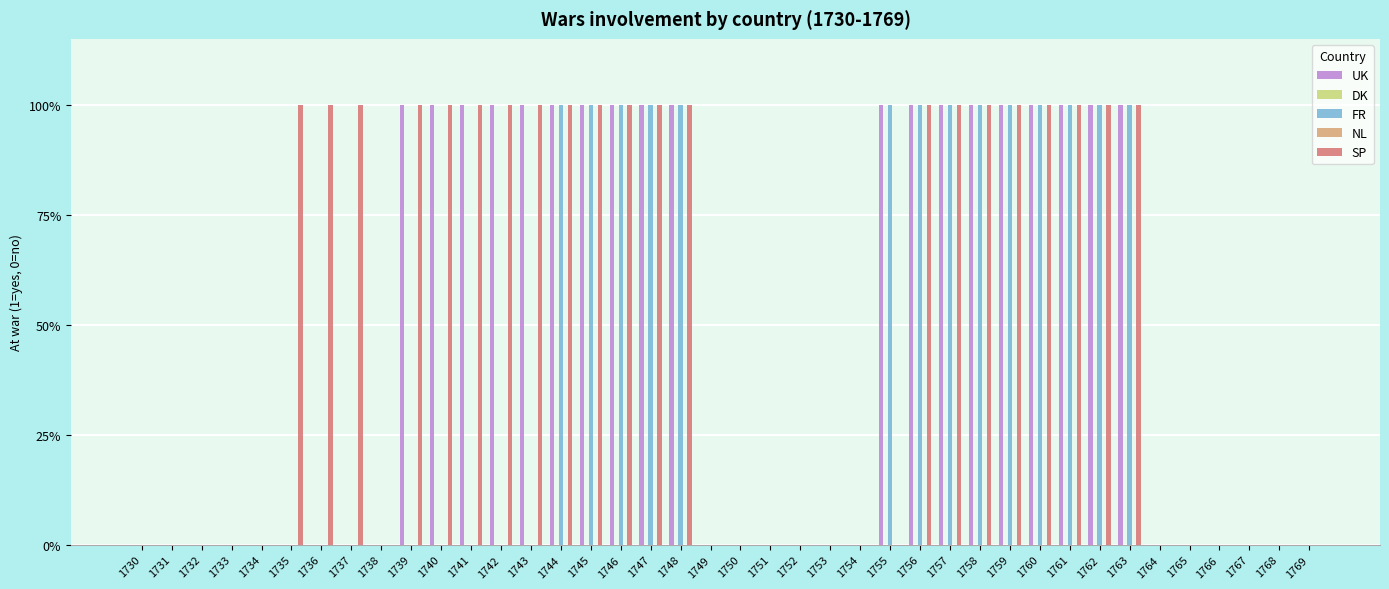

What is the sum of all FR values?

14